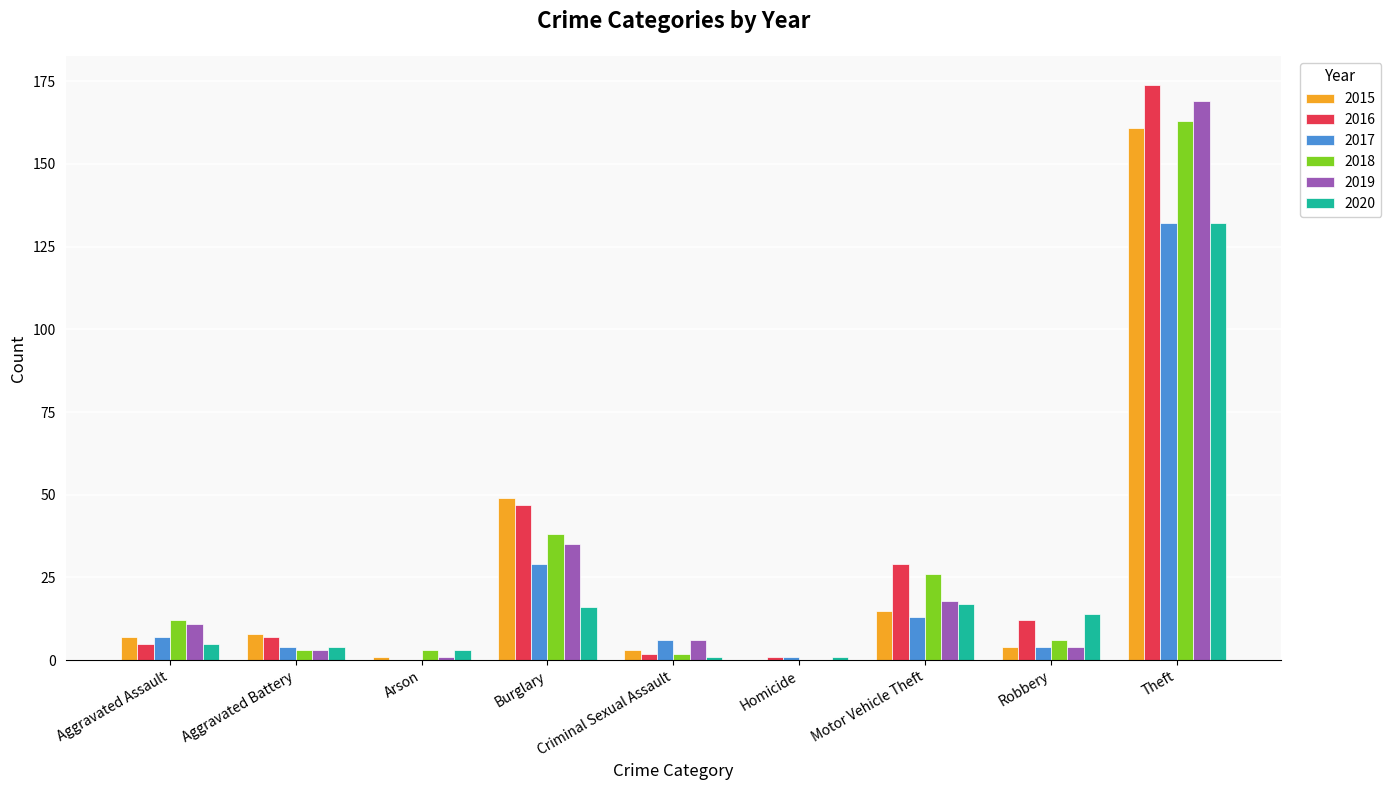

Is it true that 2017 equals 19 at Motor Vehicle Theft?

False